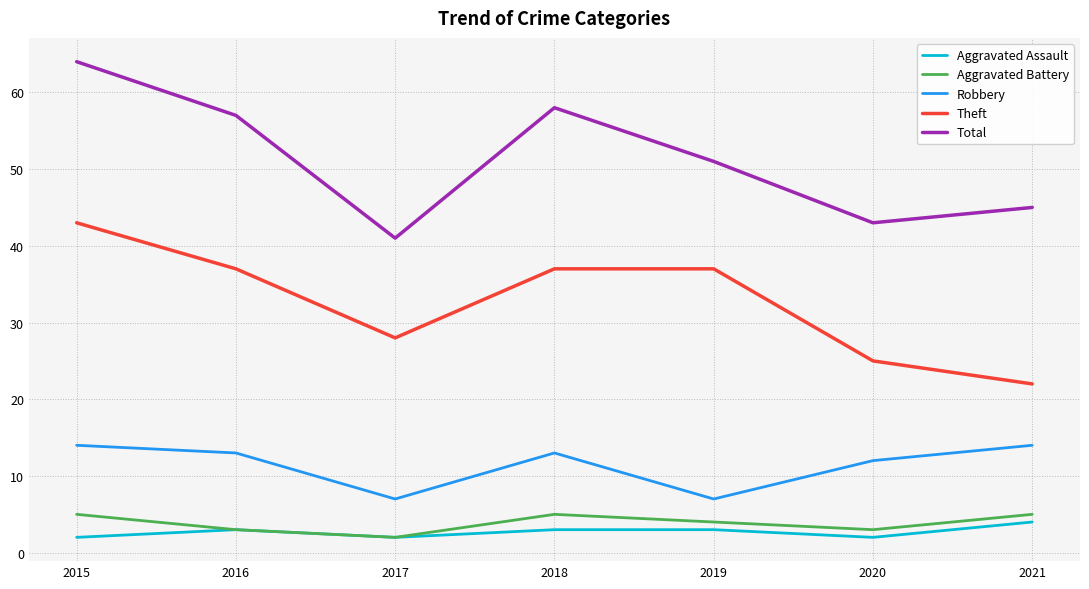

Which series changed the most between 2015 and 2019?

Total